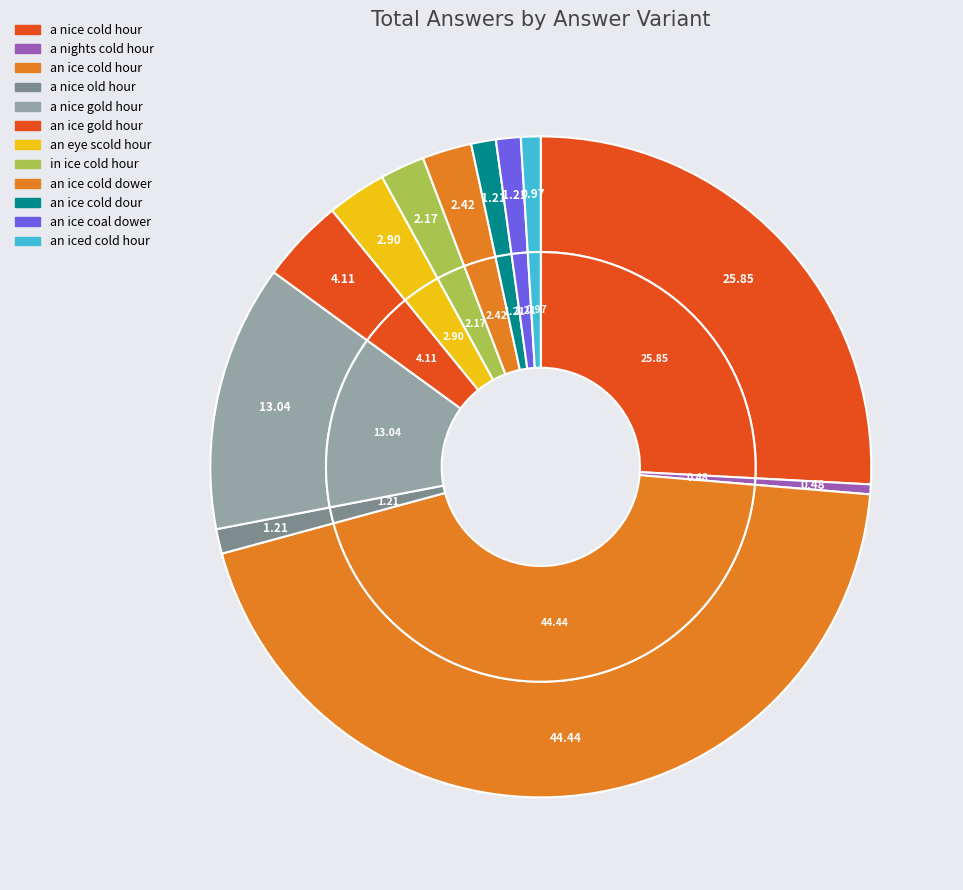

To the nearest percent, what is the combined percentage of a nice gold hour and an ice cold hour?

57%